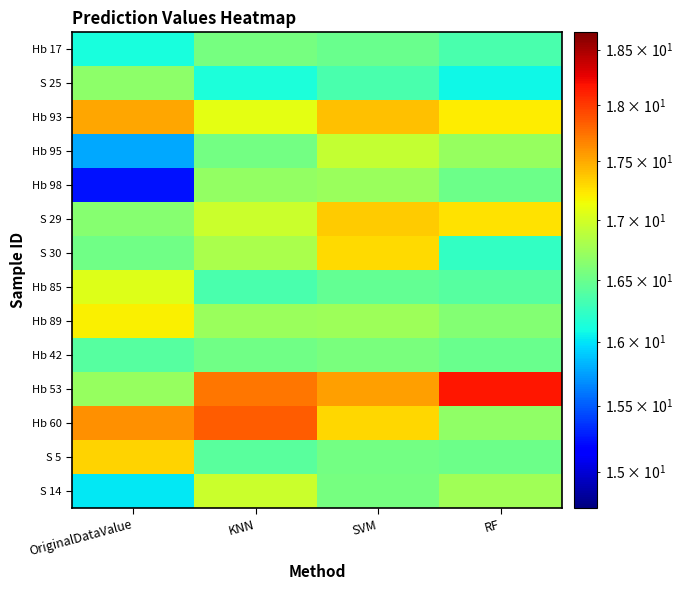

Reading left to right, what are all the values shown in this chart?

Hb 17: OriginalDataValue=16.1	KNN=16.6	SVM=16.5	RF=16.3
S 25: OriginalDataValue=16.7	KNN=16.1	SVM=16.3	RF=16.1
Hb 93: OriginalDataValue=17.5	KNN=17.1	SVM=17.4	RF=17.2
Hb 95: OriginalDataValue=15.8	KNN=16.5	SVM=16.9	RF=16.7
Hb 98: OriginalDataValue=15.2	KNN=16.7	SVM=16.7	RF=16.5
S 29: OriginalDataValue=16.6	KNN=17.0	SVM=17.4	RF=17.3
S 30: OriginalDataValue=16.5	KNN=16.8	SVM=17.3	RF=16.2
Hb 85: OriginalDataValue=17.1	KNN=16.3	SVM=16.5	RF=16.4
Hb 89: OriginalDataValue=17.2	KNN=16.7	SVM=16.7	RF=16.6
Hb 42: OriginalDataValue=16.4	KNN=16.5	SVM=16.6	RF=16.5
Hb 53: OriginalDataValue=16.7	KNN=17.7	SVM=17.6	RF=18.2
Hb 60: OriginalDataValue=17.6	KNN=17.8	SVM=17.3	RF=16.7
S 5: OriginalDataValue=17.3	KNN=16.4	SVM=16.5	RF=16.5
S 14: OriginalDataValue=16.0	KNN=17.0	SVM=16.6	RF=16.8